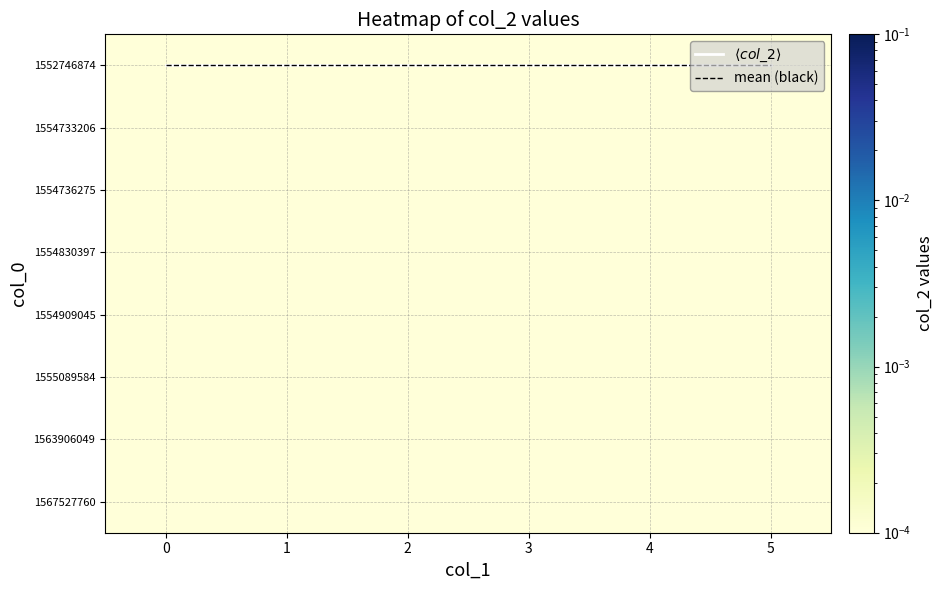

The value of mean (black) at 4 is 0.0. True or false?

True